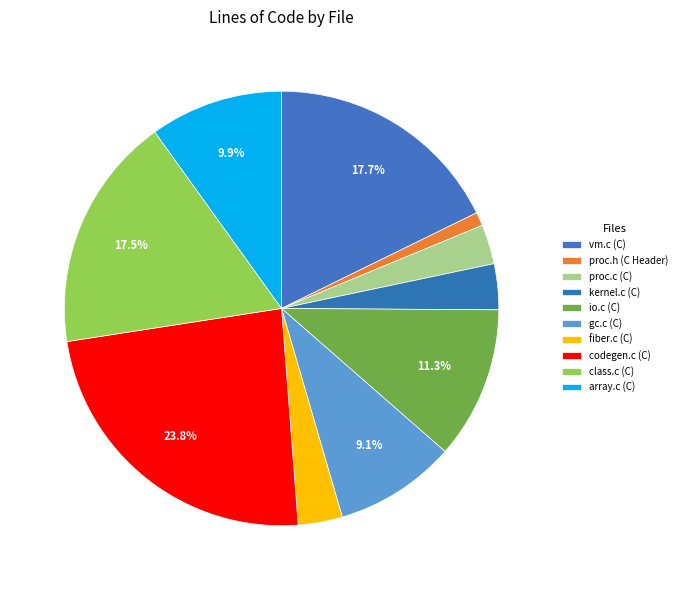

How many segments does this pie chart have?

10